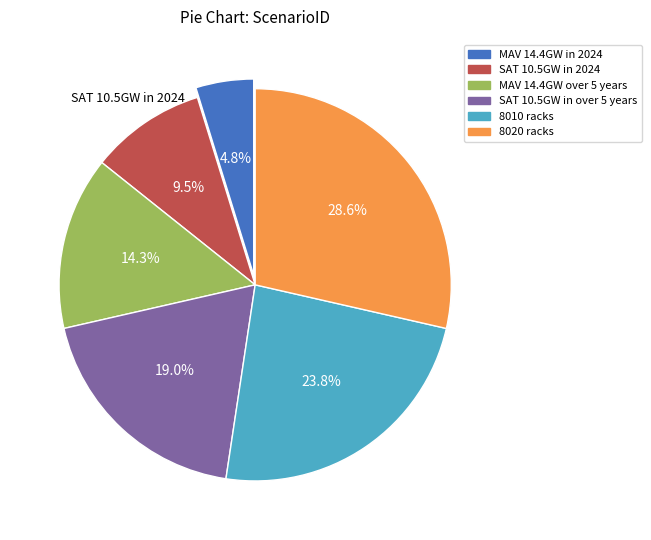

Is there a majority slice in this chart?

No